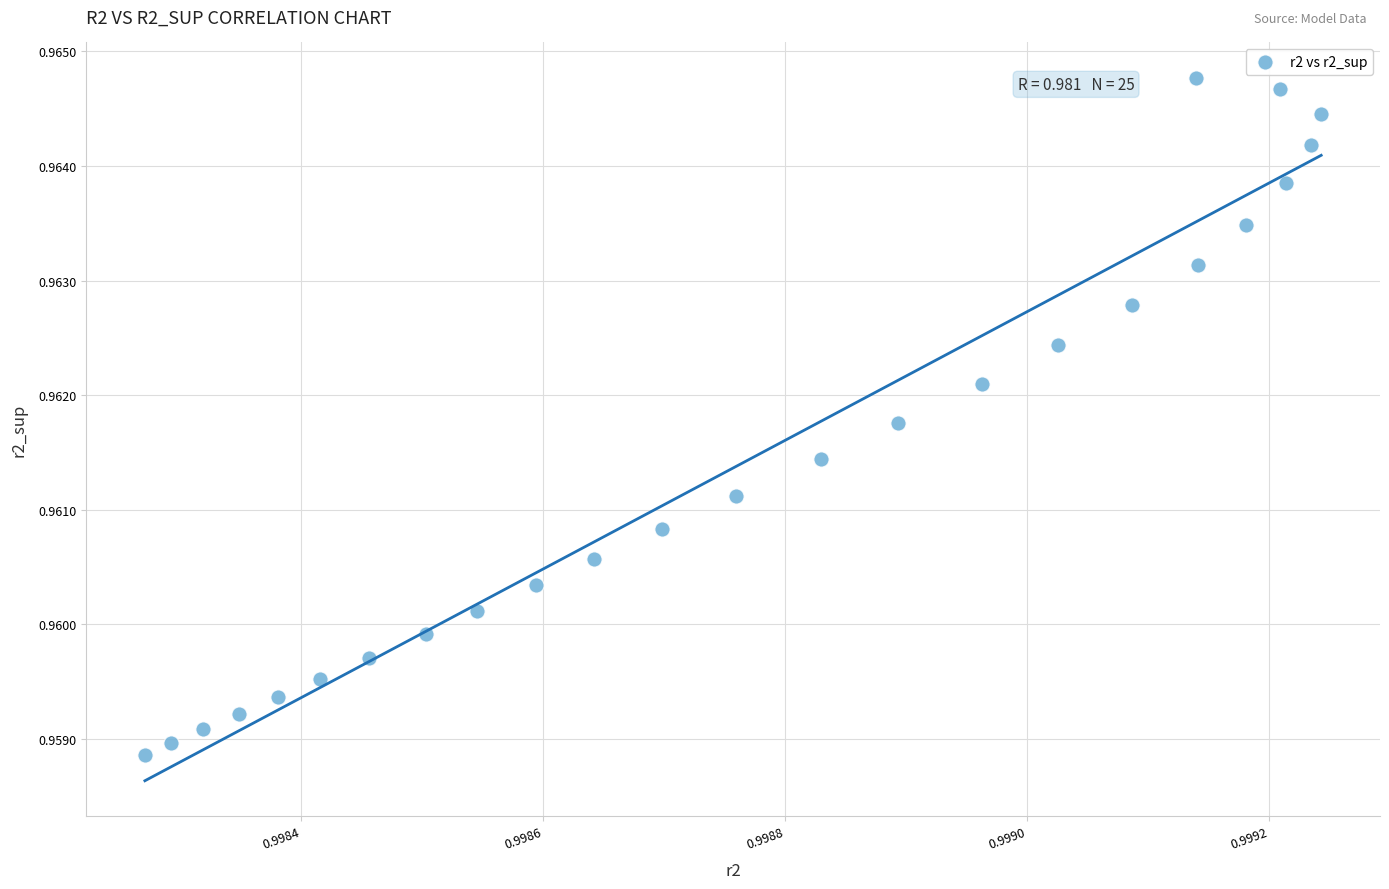

How many data points are displayed?

25